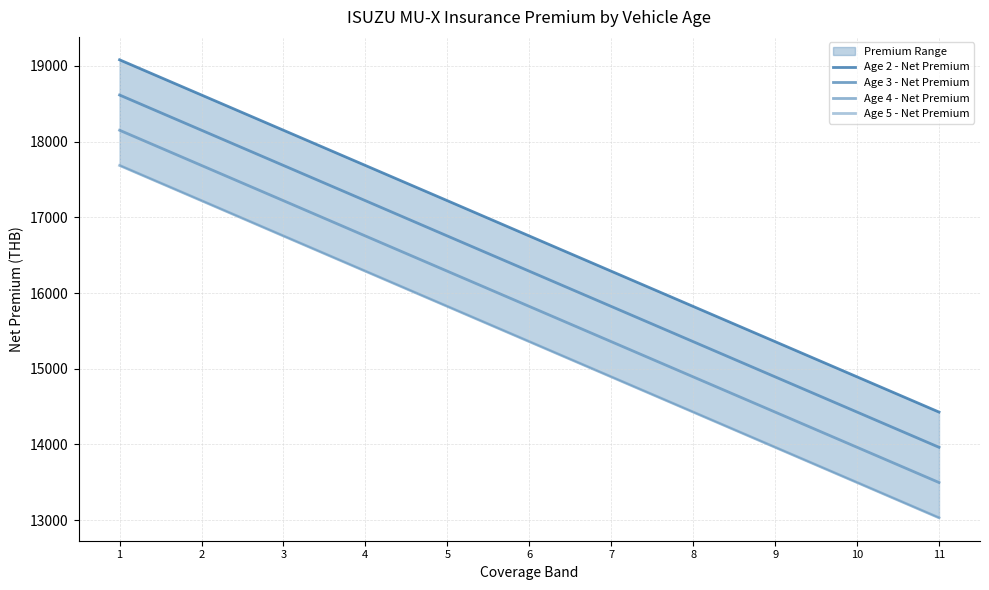

List the labels in order of Age 2 - Net Premium value, smallest first.

11, 10, 9, 8, 7, 6, 5, 4, 3, 2, 1